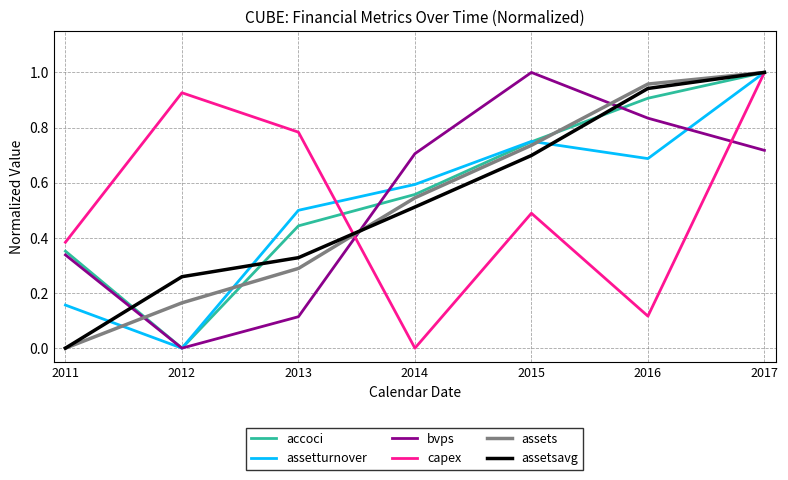

Rank the categories by assetturnover value from lowest to highest.

2012, 2011, 2013, 2014, 2016, 2015, 2017